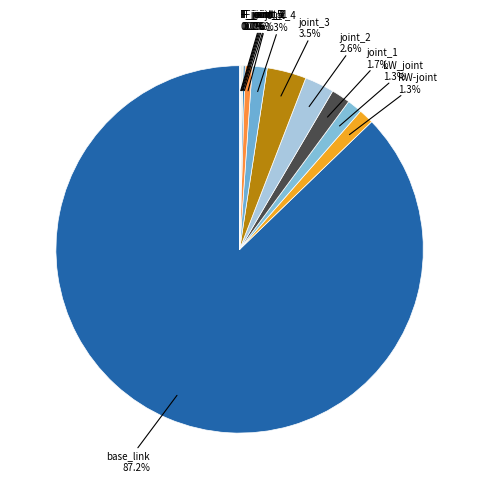

Rank the categories by value from highest to lowest.

base_link, joint_3, joint_2, joint_1, RW-joint, LW_joint, joint_4, joint_5, F_joint_1, F_joint_3, F_joint_2, F_joint_5, F_joint_4